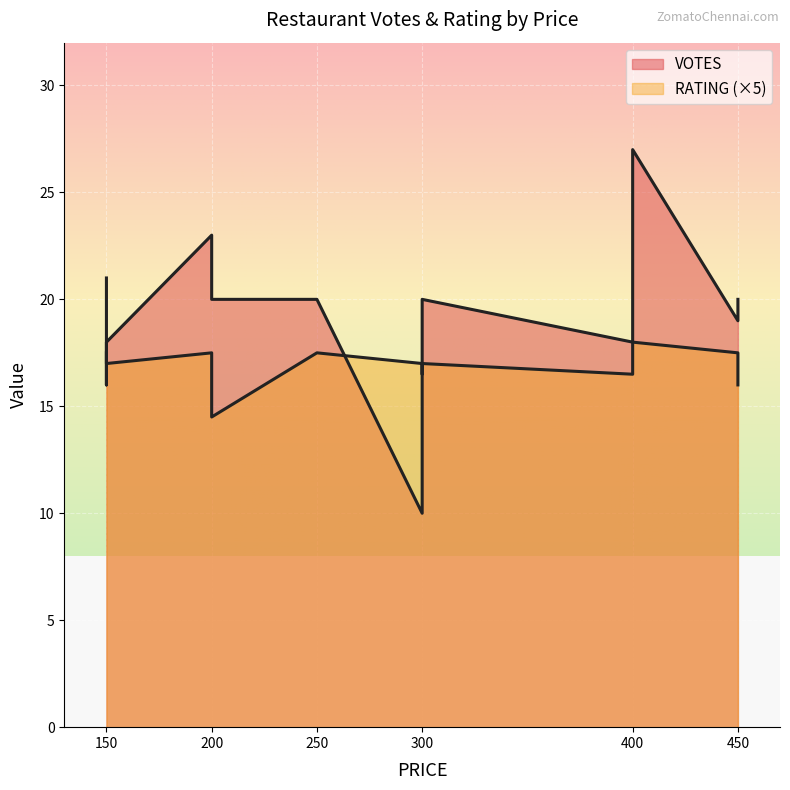

How many categories are shown in the chart?

15